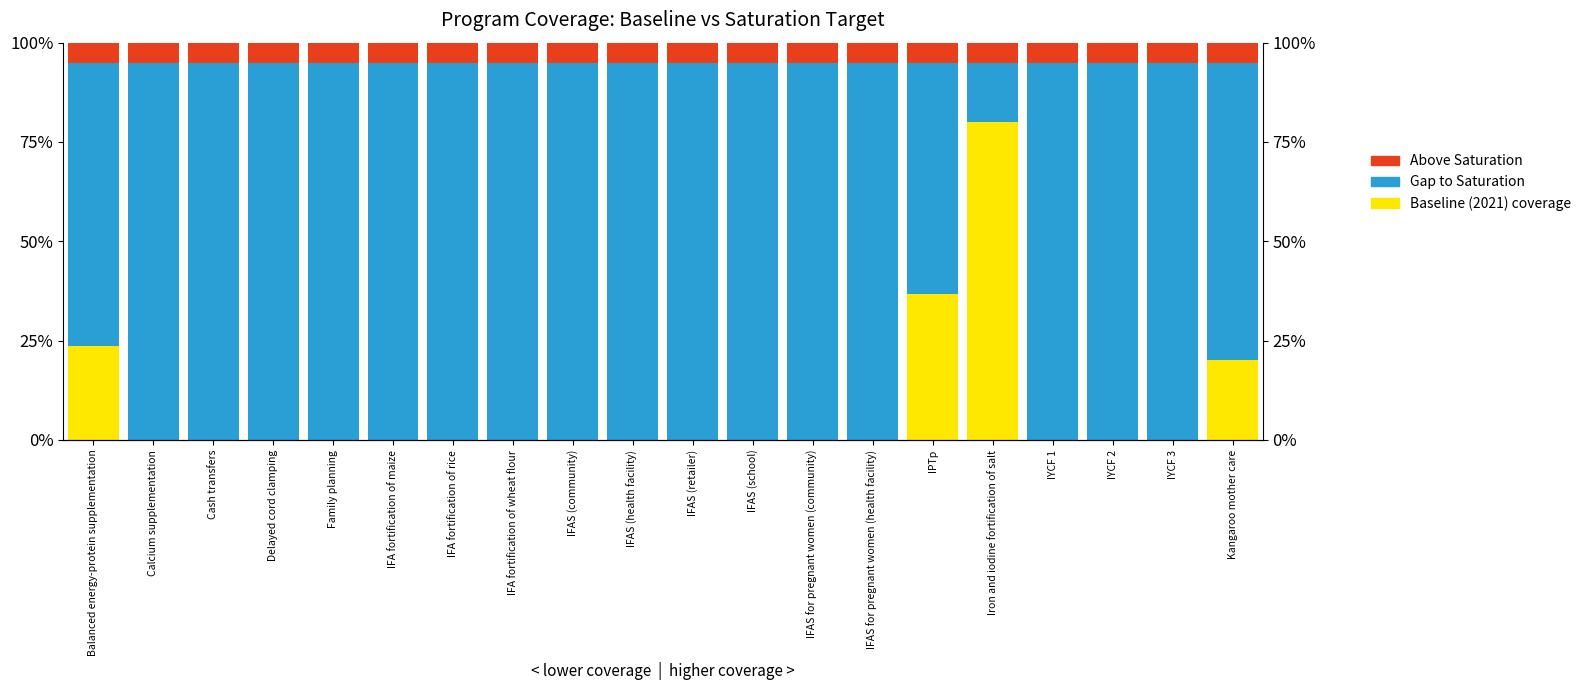

True or false: Baseline (2021) coverage has a value of -0.3 at IFA fortification of rice.

False